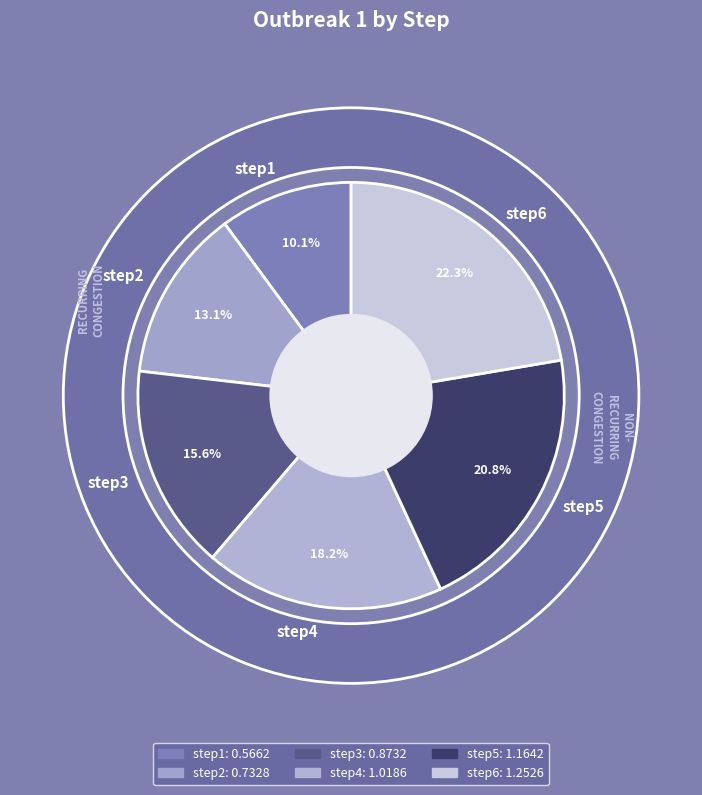

What is the ratio of the value at step1 to the value at step4?

0.6